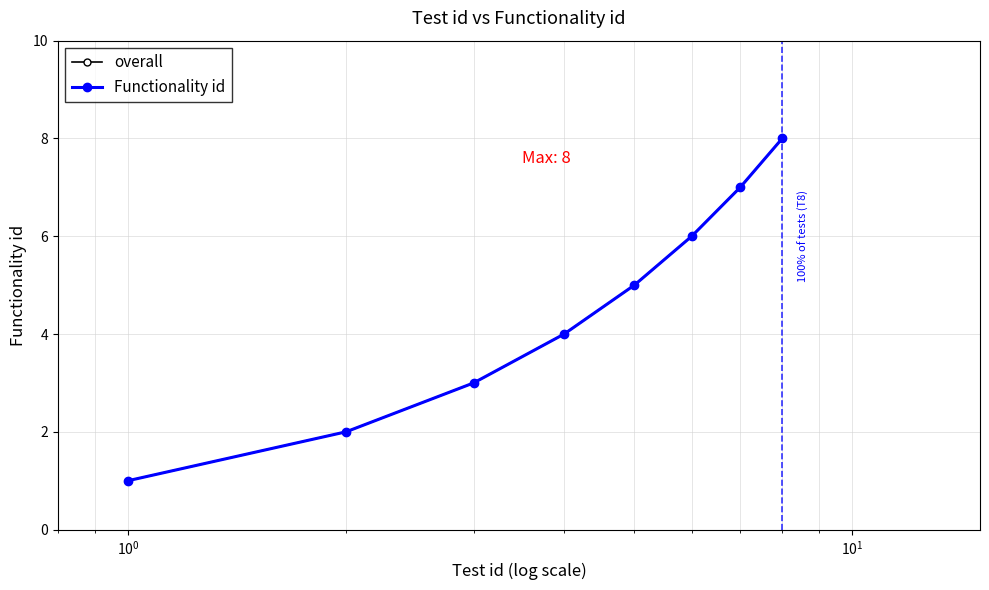

What is the lowest value of the overall series?

1